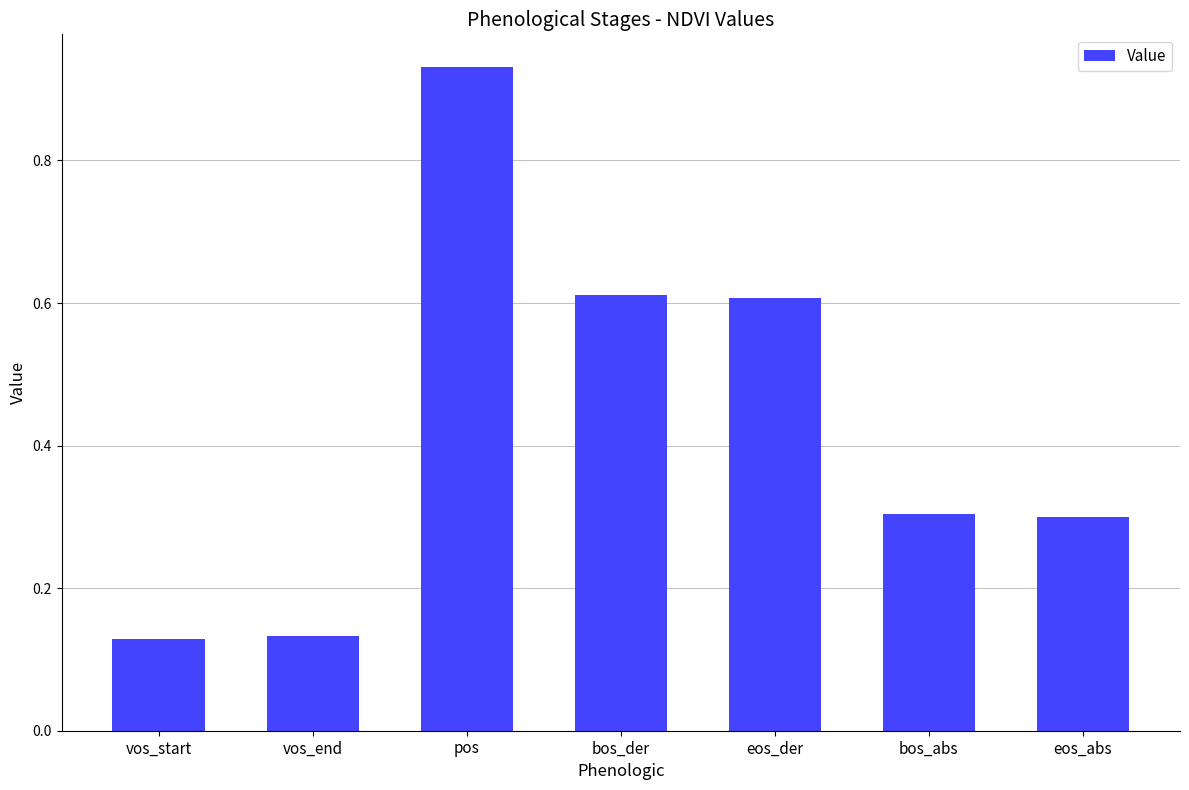

Which label corresponds to the largest value in the chart?

pos